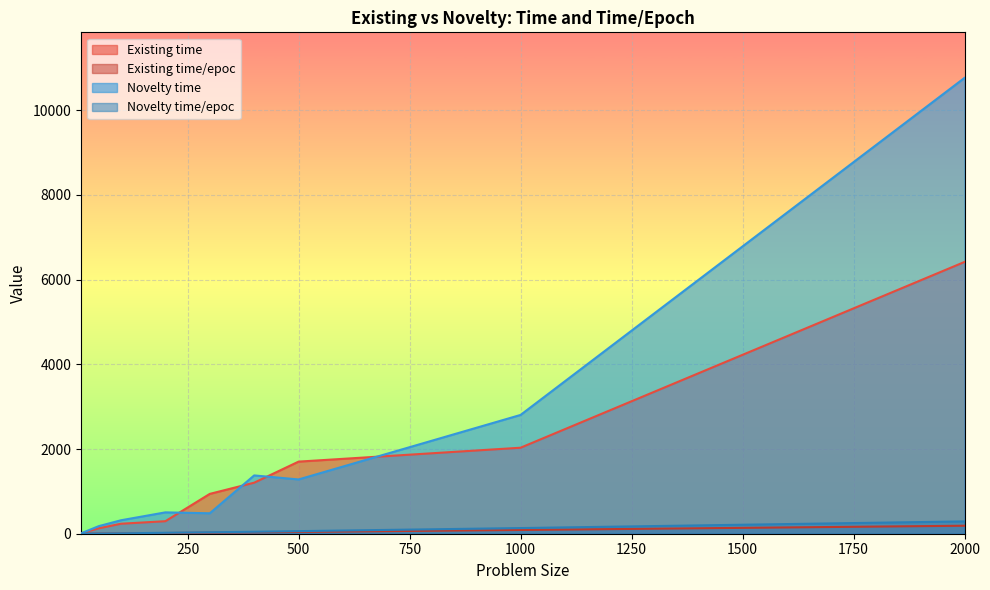

What is the sum of all Existing time values?

12962.5